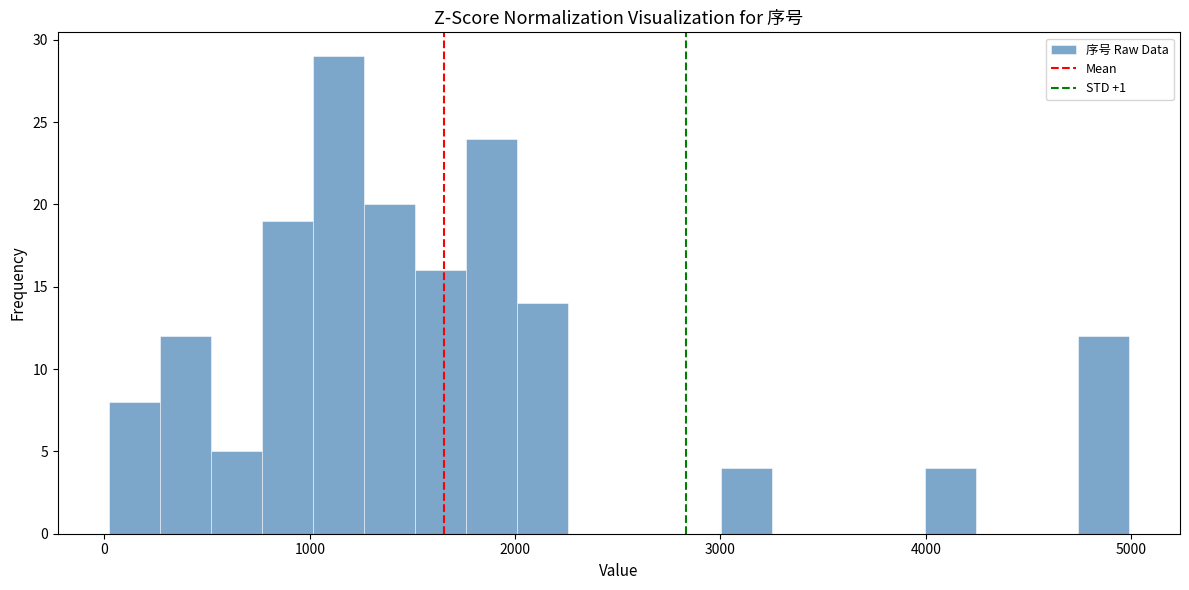

Read against the x-axis, roughly where is the centre of the tallest bar?

1100